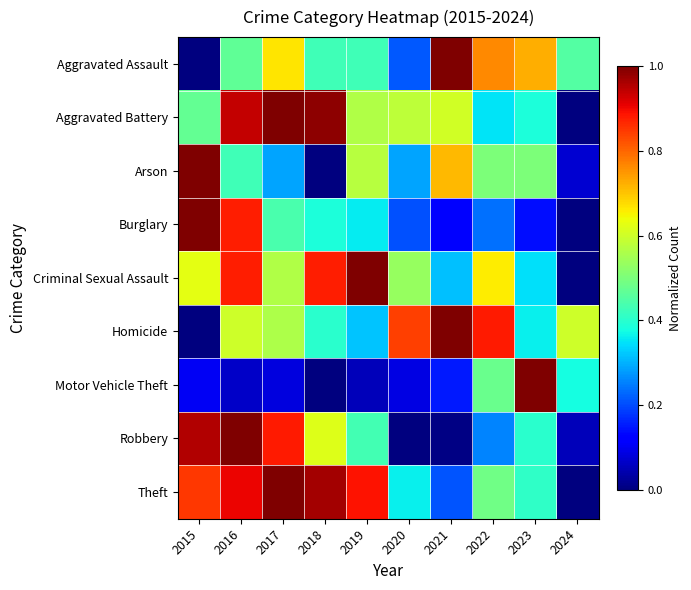

Reading left to right, what are all the values shown in this chart?

Aggravated Assault: 2015=0.0	2016=0.5	2017=0.7	2018=0.4	2019=0.4	2020=0.2	2021=1.0	2022=0.8	2023=0.7	2024=0.5
Aggravated Battery: 2015=0.5	2016=0.9	2017=1.0	2018=1.0	2019=0.6	2020=0.6	2021=0.6	2022=0.3	2023=0.4	2024=0.0
Arson: 2015=1.0	2016=0.4	2017=0.3	2018=0.0	2019=0.6	2020=0.3	2021=0.7	2022=0.5	2023=0.5	2024=0.1
Burglary: 2015=1.0	2016=0.9	2017=0.4	2018=0.4	2019=0.4	2020=0.2	2021=0.1	2022=0.2	2023=0.1	2024=0.0
Criminal Sexual Assault: 2015=0.6	2016=0.9	2017=0.6	2018=0.9	2019=1.0	2020=0.5	2021=0.3	2022=0.7	2023=0.3	2024=0.0
Homicide: 2015=0.0	2016=0.6	2017=0.6	2018=0.4	2019=0.3	2020=0.8	2021=1.0	2022=0.9	2023=0.4	2024=0.6
Motor Vehicle Theft: 2015=0.1	2016=0.1	2017=0.1	2018=0.0	2019=0.1	2020=0.1	2021=0.1	2022=0.5	2023=1.0	2024=0.4
Robbery: 2015=1.0	2016=1.0	2017=0.9	2018=0.6	2019=0.4	2020=0.0	2021=0.0	2022=0.3	2023=0.4	2024=0.1
Theft: 2015=0.8	2016=0.9	2017=1.0	2018=1.0	2019=0.9	2020=0.4	2021=0.2	2022=0.5	2023=0.4	2024=0.0